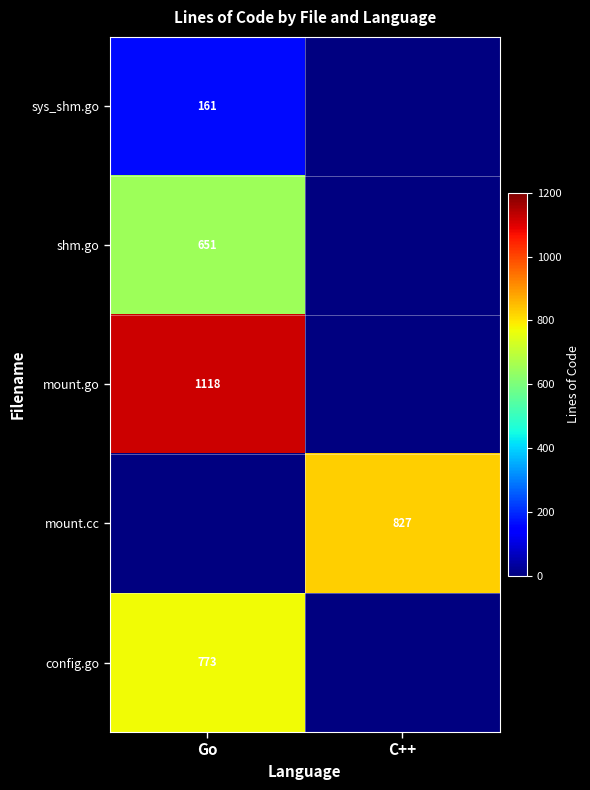

Is the value of sys_shm.go at Go greater than the value of config.go at Go?

No